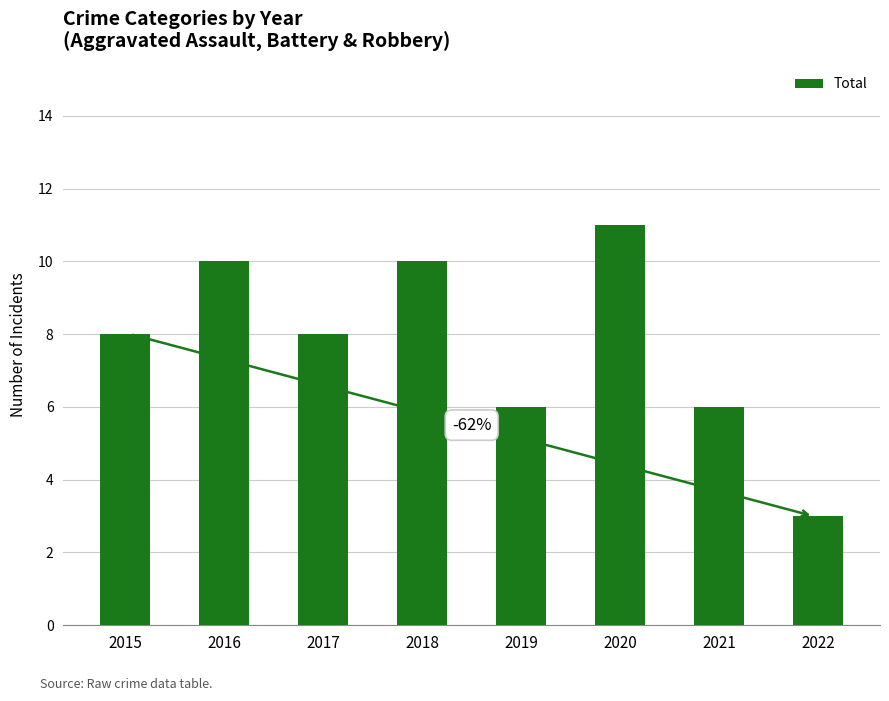

What is the sum of the values at 2015 and 2022?

11